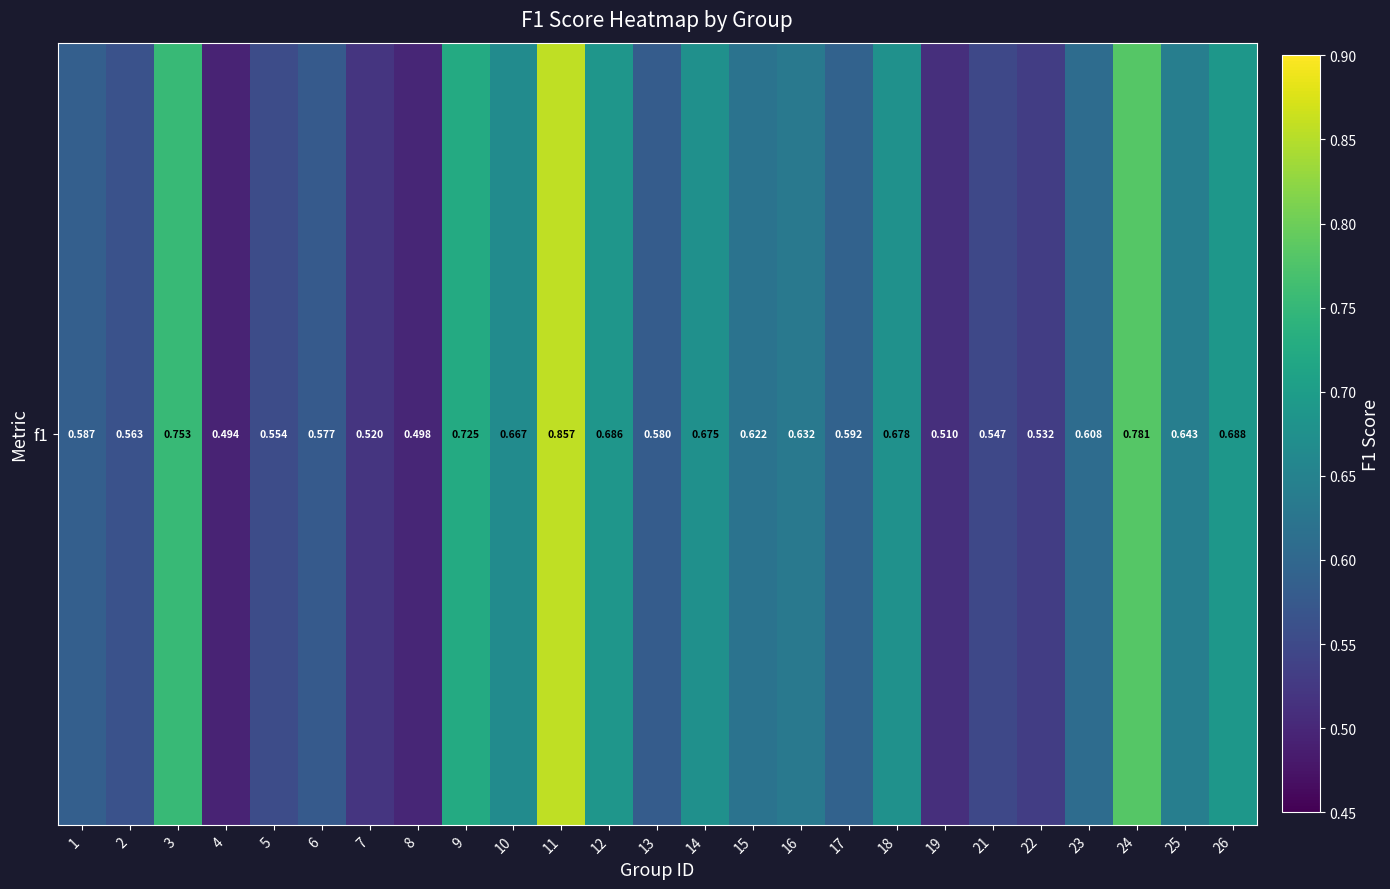

What is the average value?

0.6